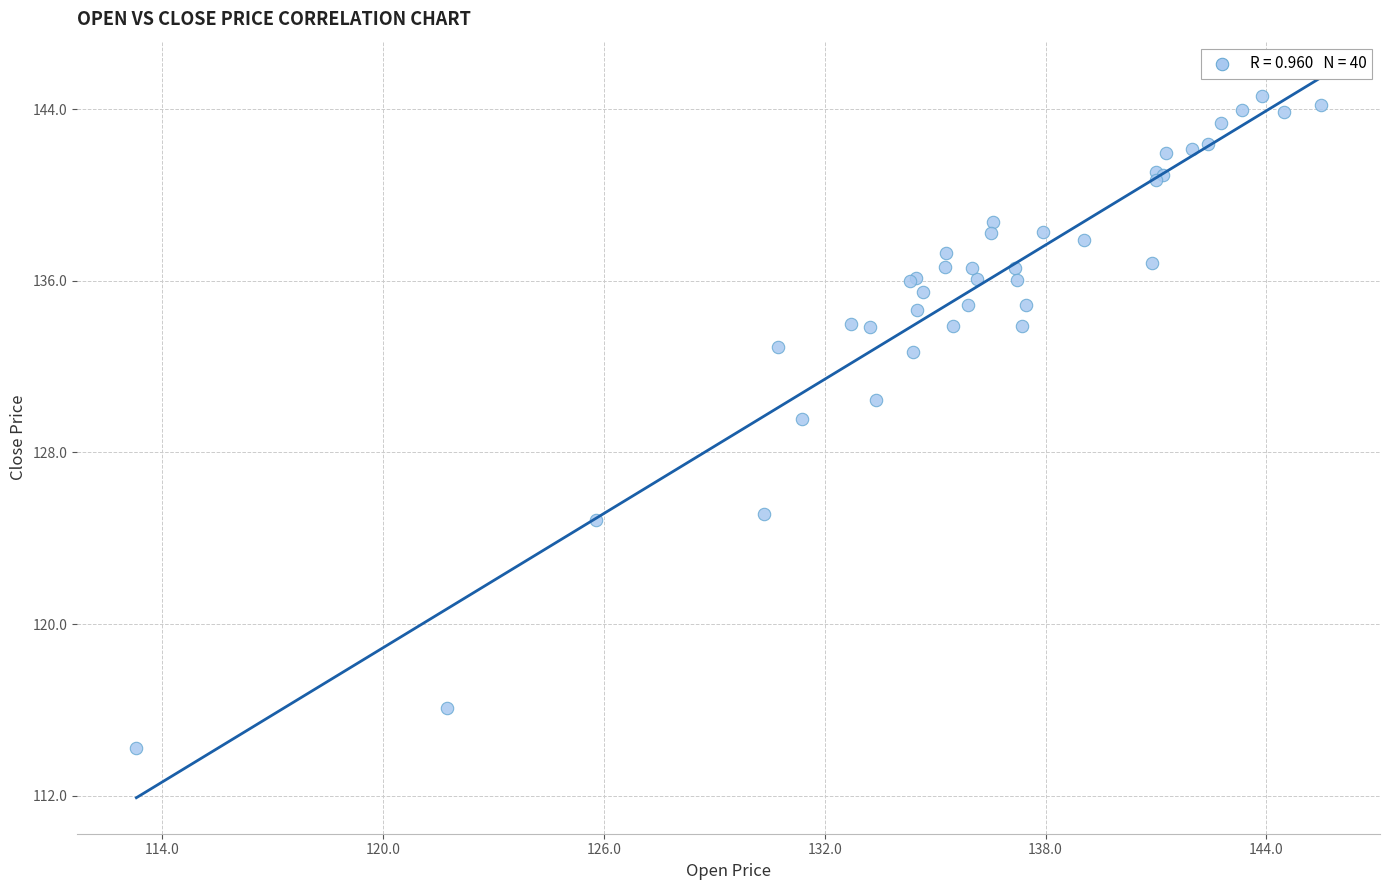

What Y value in the scatter plot is closest to 129?

129.5